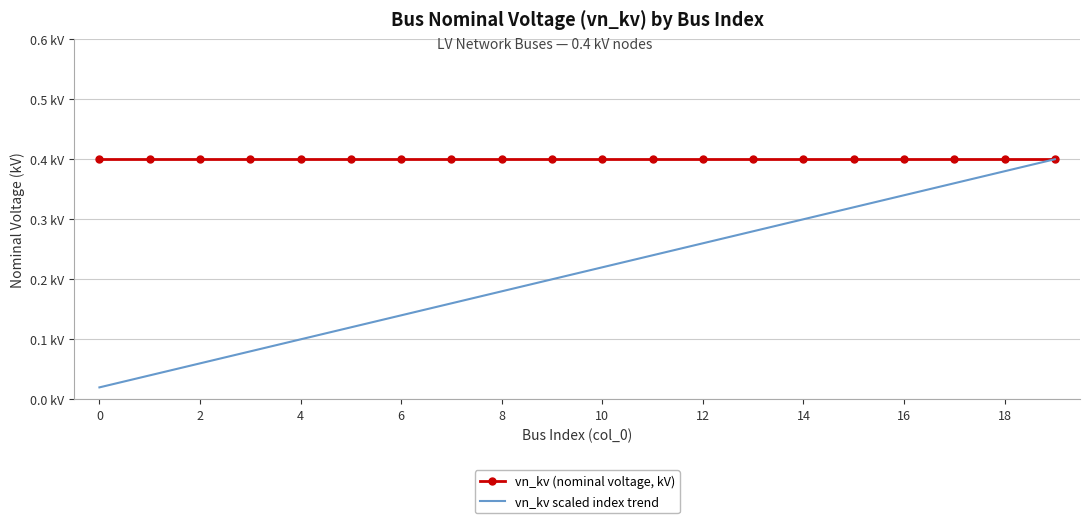

What are all the series names shown in the legend?

vn_kv (nominal voltage, kV), vn_kv scaled index trend